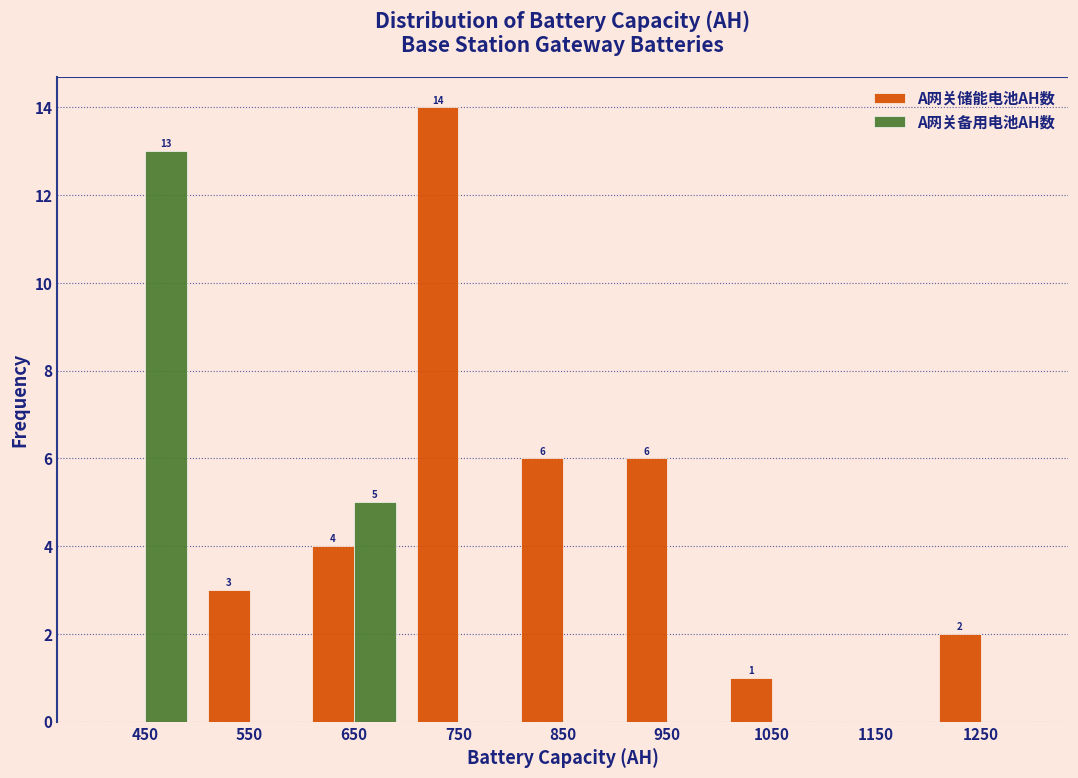

In the A网关储能电池AH数 series, which range on the x-axis has the tallest bar?

700 to 800